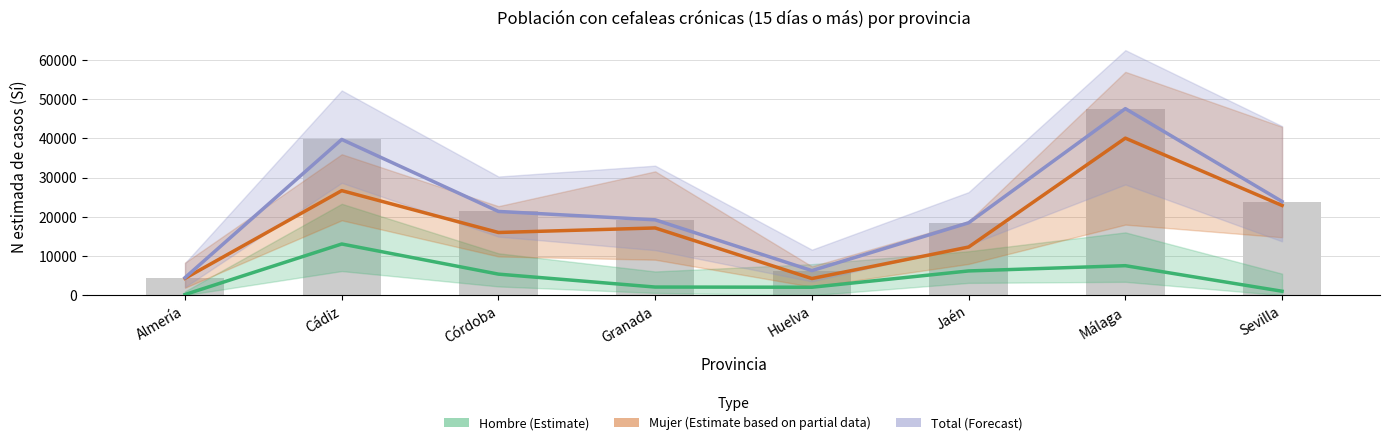

What is the total value across all series at Granada?

38420